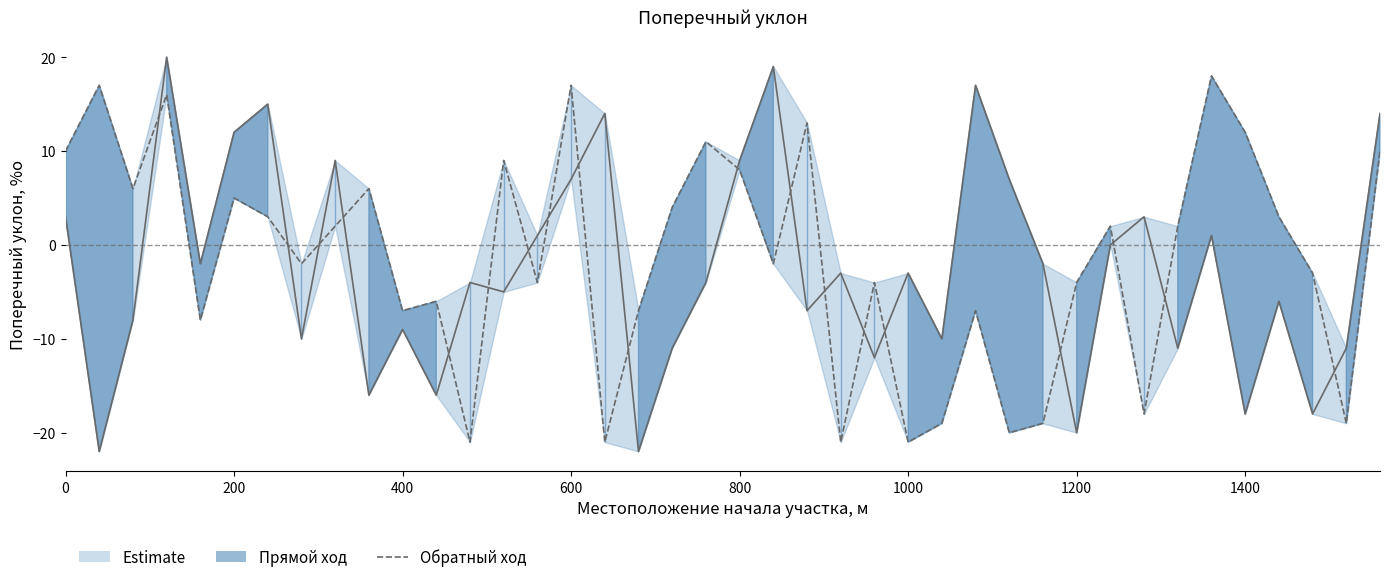

How many data points in Обратный ход are less than 2?

20